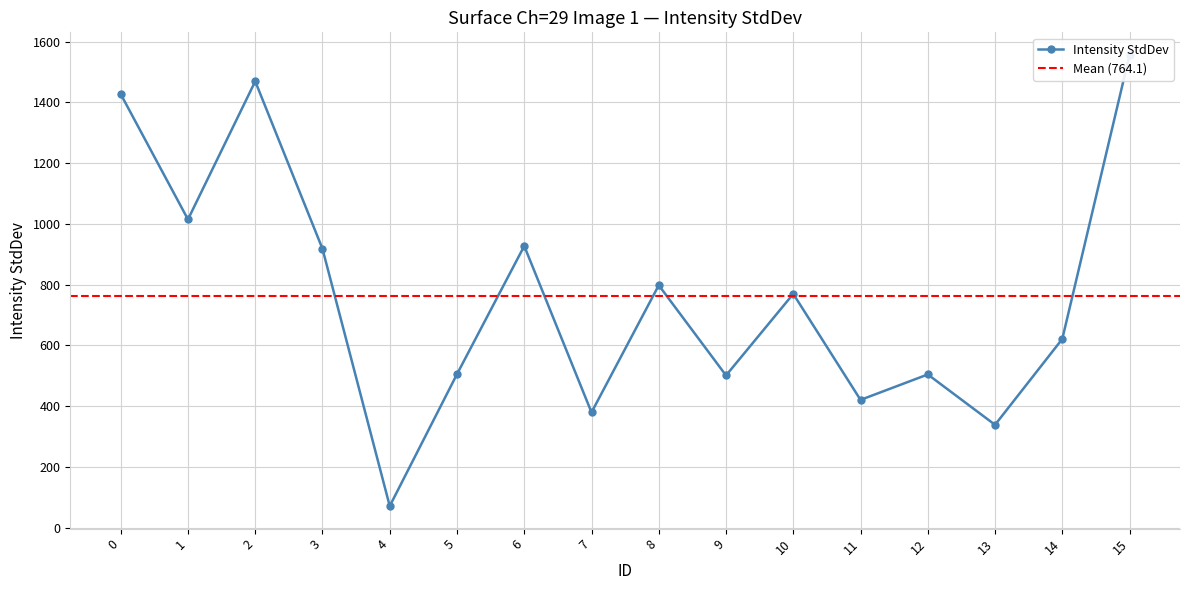

True or false: the data has more than 1 interior local peaks.

True